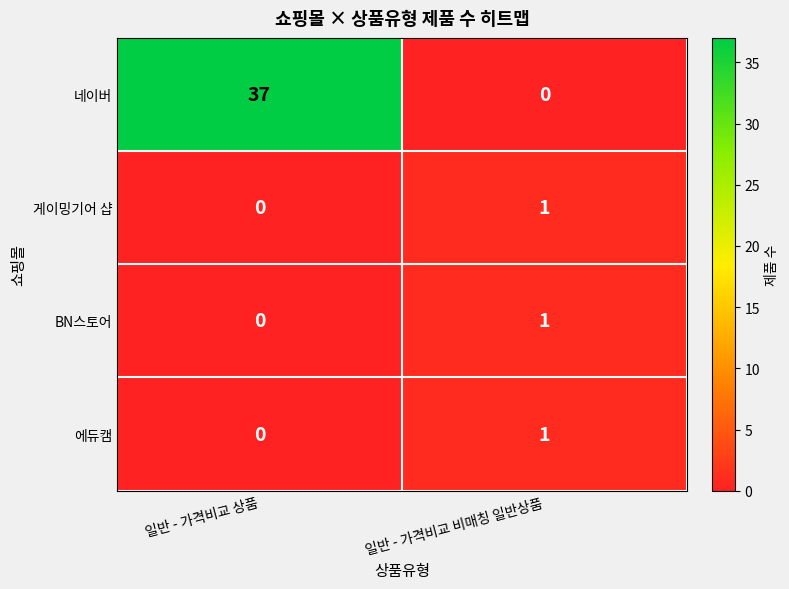

What is the spread (max minus min) of values at 일반 - 가격비교 상품?

37